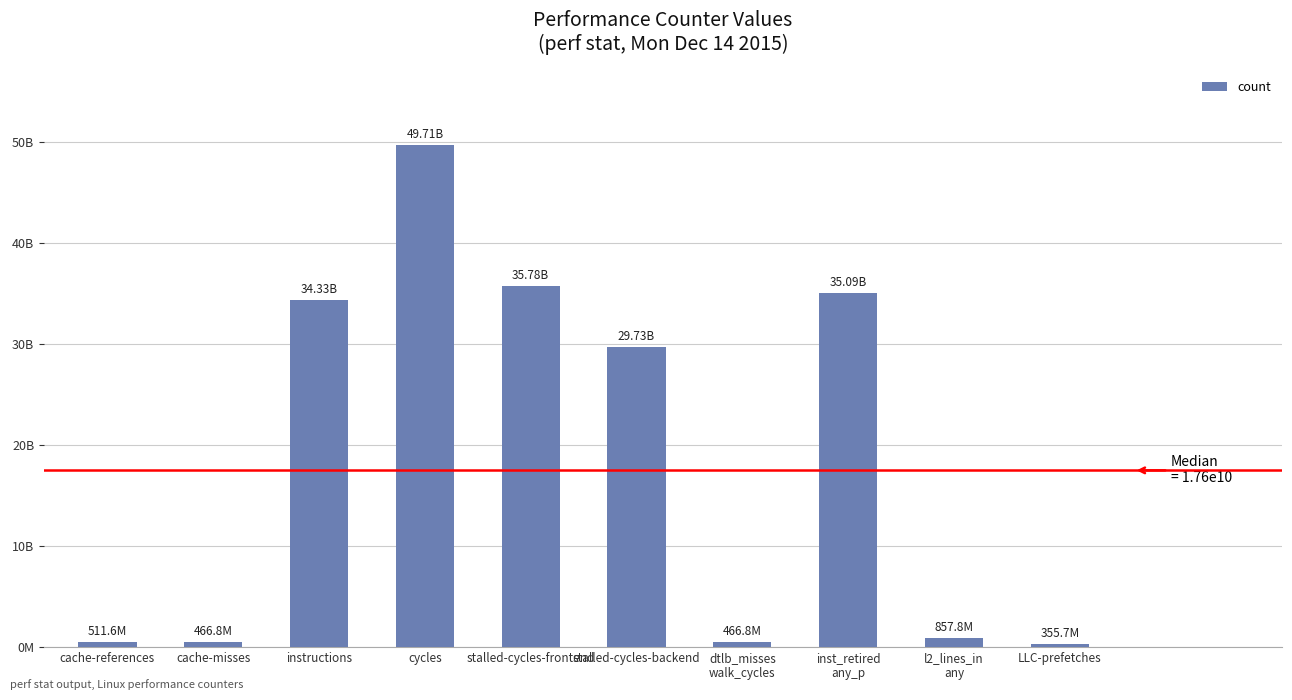

Where is the data nearest to the value 25030935402?

stalled-cycles-backend